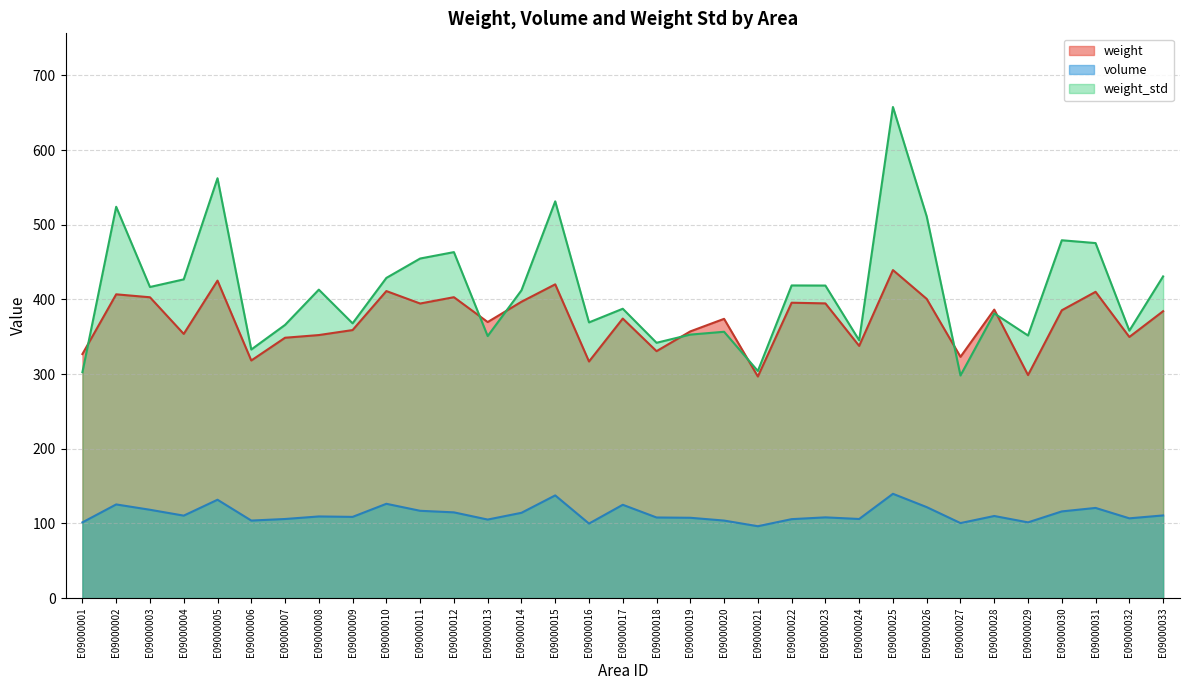

How many categories are shown in the chart?

33